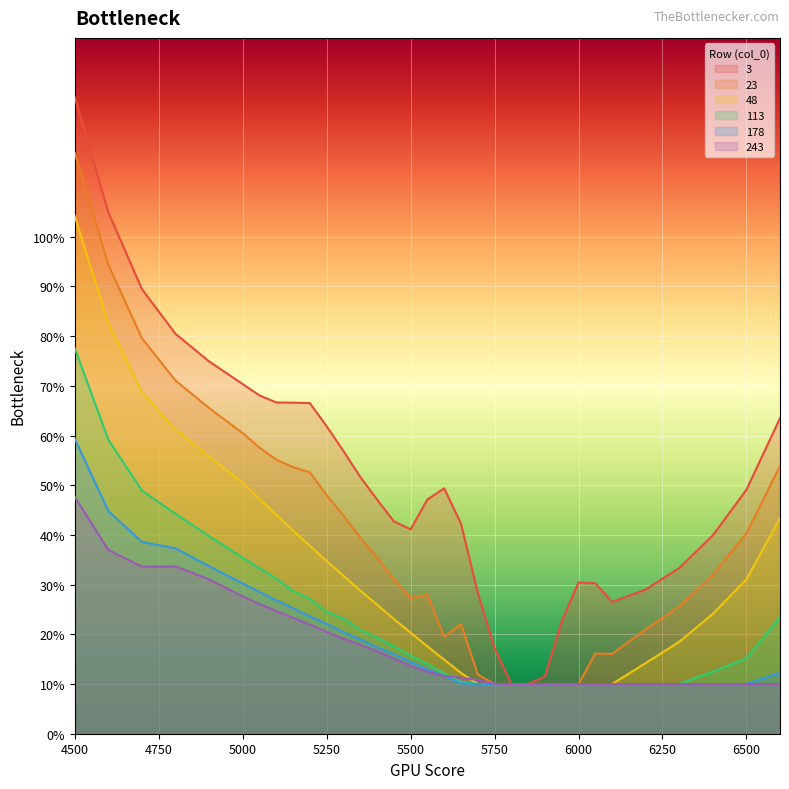

What is the approximate value of 3 at 5400?

0.5